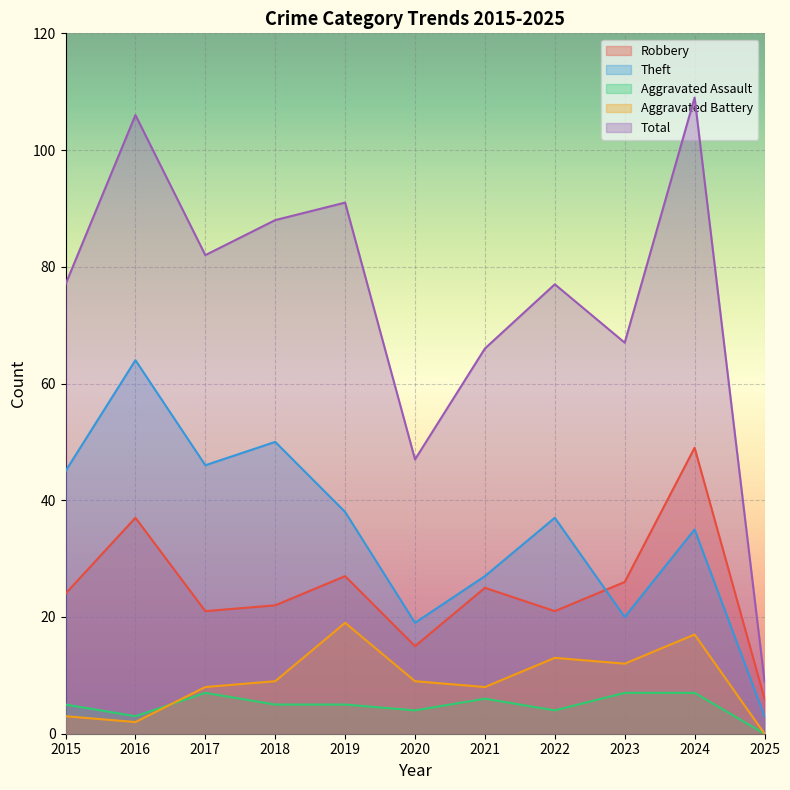

What is the value of the Total point at the 4th from the left?

88